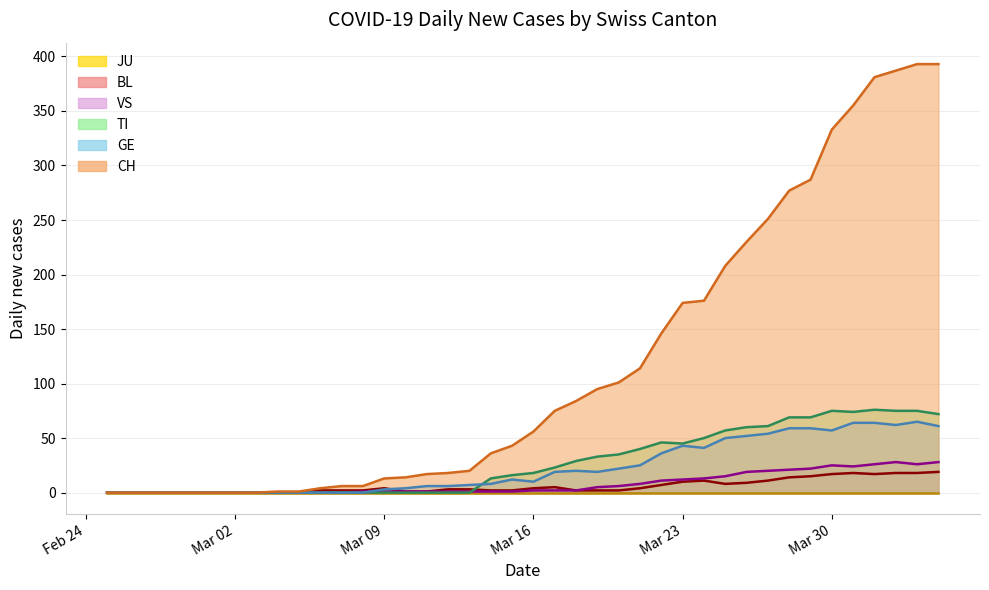

Which series has the widest spread of values?

CH